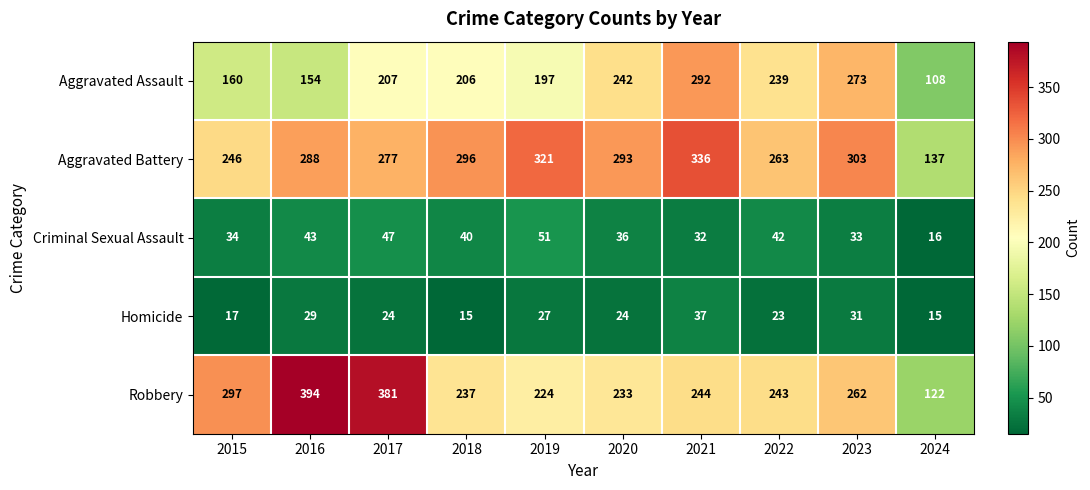

Read the Robbery value at 2019, to the nearest 50.

200